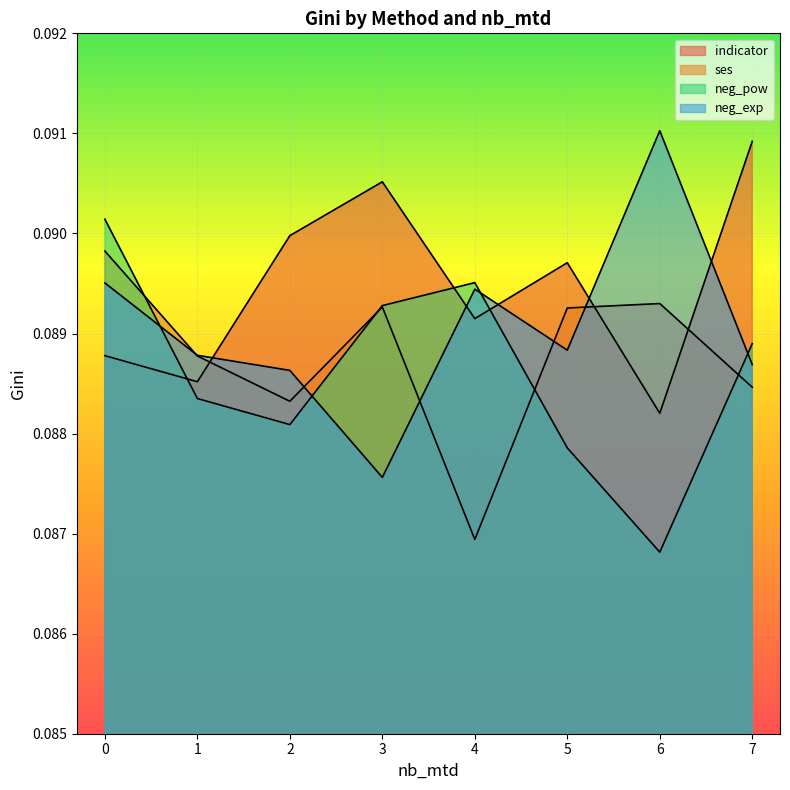

True or false: ses has a value of 0.0 at 6.

False